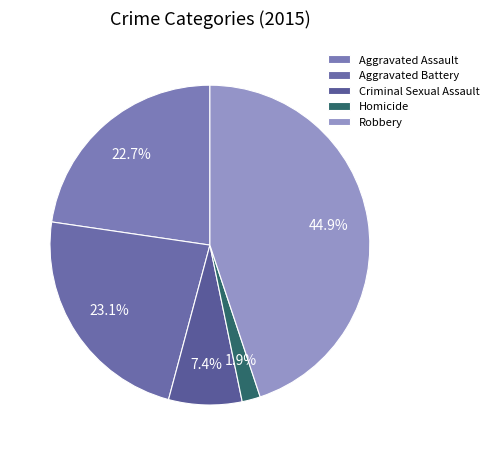

To the nearest percent, what is the combined percentage of Aggravated Battery and Robbery?

68%